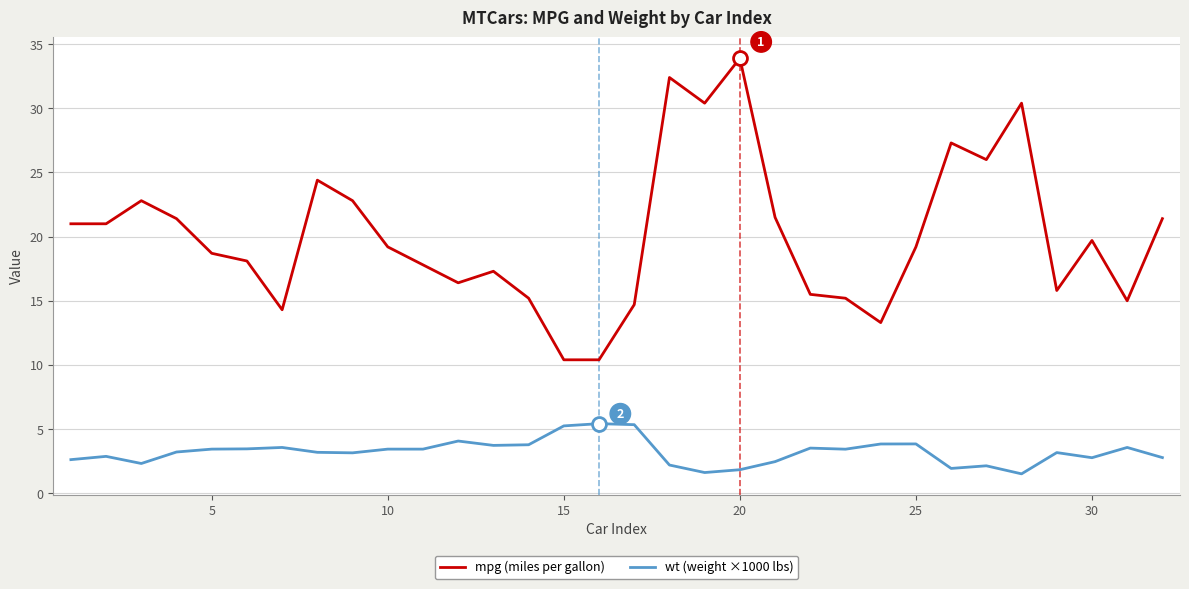

How many interior local peaks does the mpg (miles per gallon) series have?

8